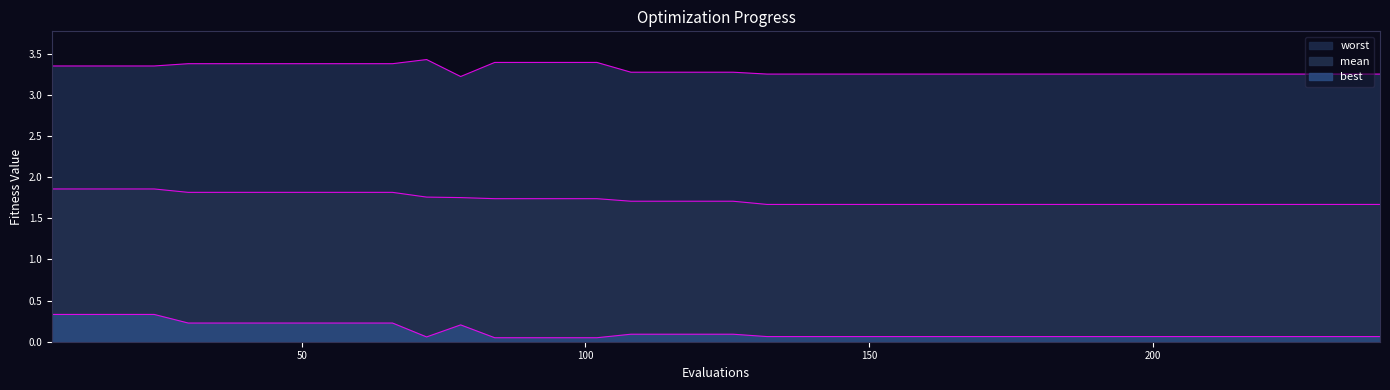

Reading left to right, list all the values displayed in this chart.

mean: 6=1.9	12=1.9	18=1.9	24=1.9	30=1.8	36=1.8	42=1.8	48=1.8	54=1.8	60=1.8	66=1.8	72=1.8	78=1.8	84=1.7	90=1.7	96=1.7	102=1.7	108=1.7	114=1.7	120=1.7	126=1.7	132=1.7	138=1.7	144=1.7	150=1.7	156=1.7	162=1.7	168=1.7	174=1.7	180=1.7	186=1.7	192=1.7	198=1.7	204=1.7	210=1.7	216=1.7	222=1.7	228=1.7	234=1.7	240=1.7
best: 6=0.3	12=0.3	18=0.3	24=0.3	30=0.2	36=0.2	42=0.2	48=0.2	54=0.2	60=0.2	66=0.2	72=0.1	78=0.2	84=0.0	90=0.0	96=0.0	102=0.0	108=0.1	114=0.1	120=0.1	126=0.1	132=0.1	138=0.1	144=0.1	150=0.1	156=0.1	162=0.1	168=0.1	174=0.1	180=0.1	186=0.1	192=0.1	198=0.1	204=0.1	210=0.1	216=0.1	222=0.1	228=0.1	234=0.1	240=0.1
worst: 6=3.4	12=3.4	18=3.4	24=3.4	30=3.4	36=3.4	42=3.4	48=3.4	54=3.4	60=3.4	66=3.4	72=3.4	78=3.2	84=3.4	90=3.4	96=3.4	102=3.4	108=3.3	114=3.3	120=3.3	126=3.3	132=3.3	138=3.3	144=3.3	150=3.3	156=3.3	162=3.3	168=3.3	174=3.3	180=3.3	186=3.3	192=3.3	198=3.3	204=3.3	210=3.3	216=3.3	222=3.3	228=3.3	234=3.3	240=3.3